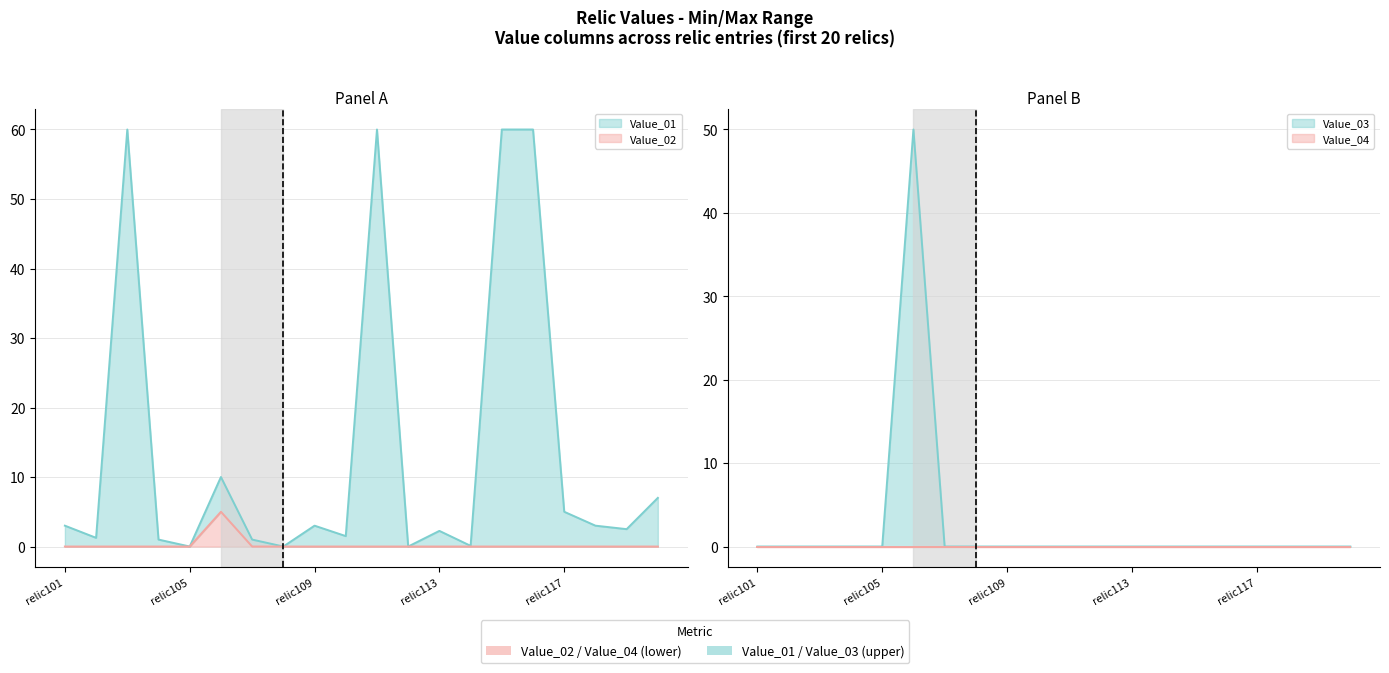

True or false: Value_01 and Value_02 intersect in this chart.

False